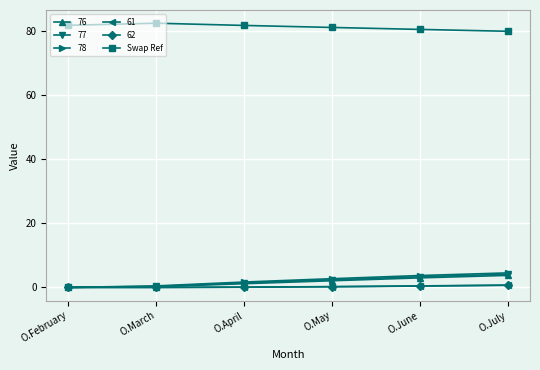

What is the highest value of the 78 series?

4.5